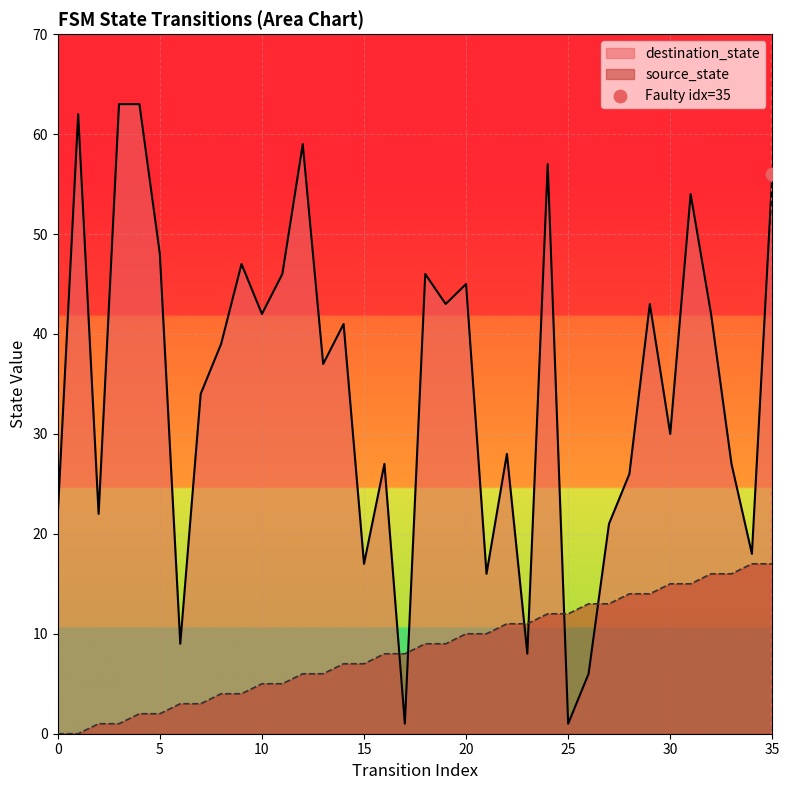

Which series reaches the minimum Y coordinate?

source_state